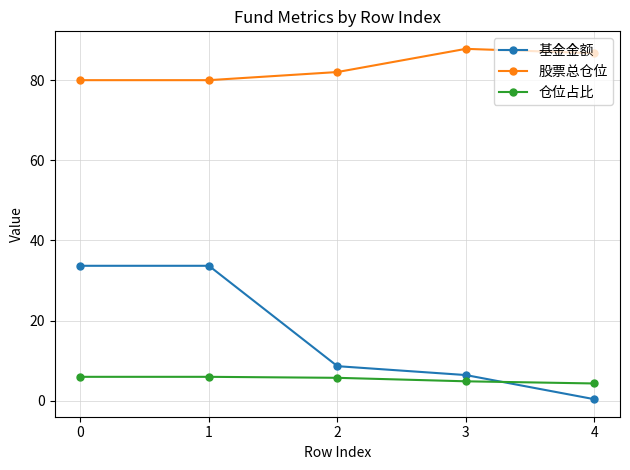

At how many categories does at least one series exceed 3?

5